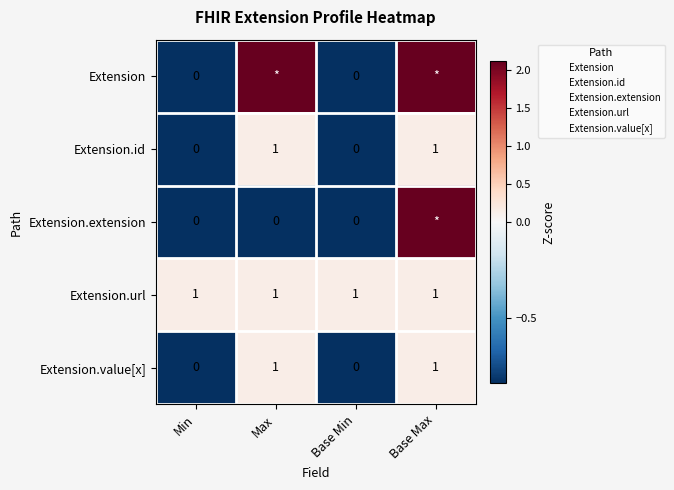

Is it true that Extension.id equals 0.2 at Base Max?

False